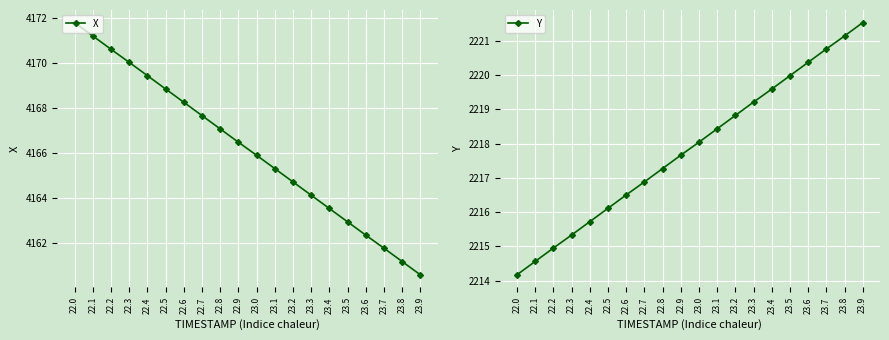

Rank the categories by Y value from lowest to highest.

22.0, 22.1, 22.2, 22.3, 22.4, 22.5, 22.6, 22.7, 22.8, 22.9, 23.0, 23.1, 23.2, 23.3, 23.4, 23.5, 23.6, 23.7, 23.8, 23.9